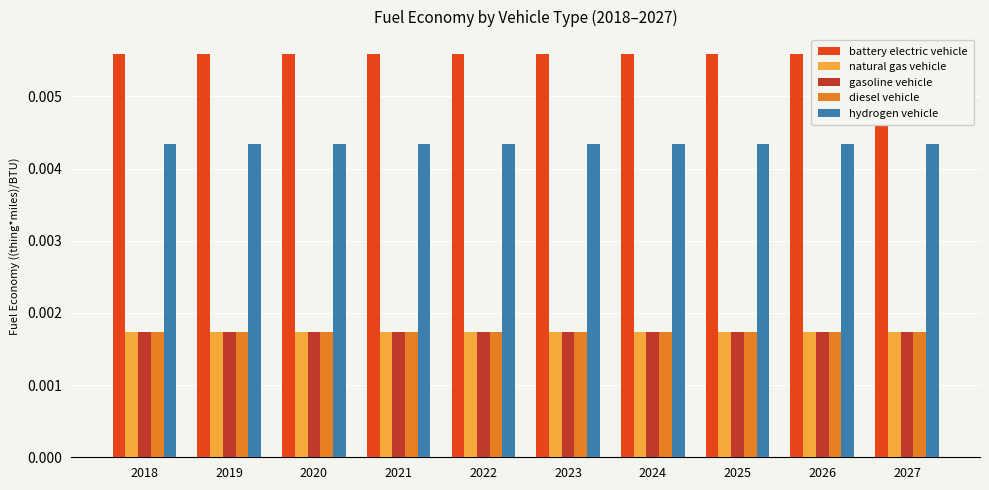

Is it true that gasoline vehicle equals 0.0 at 2018?

False